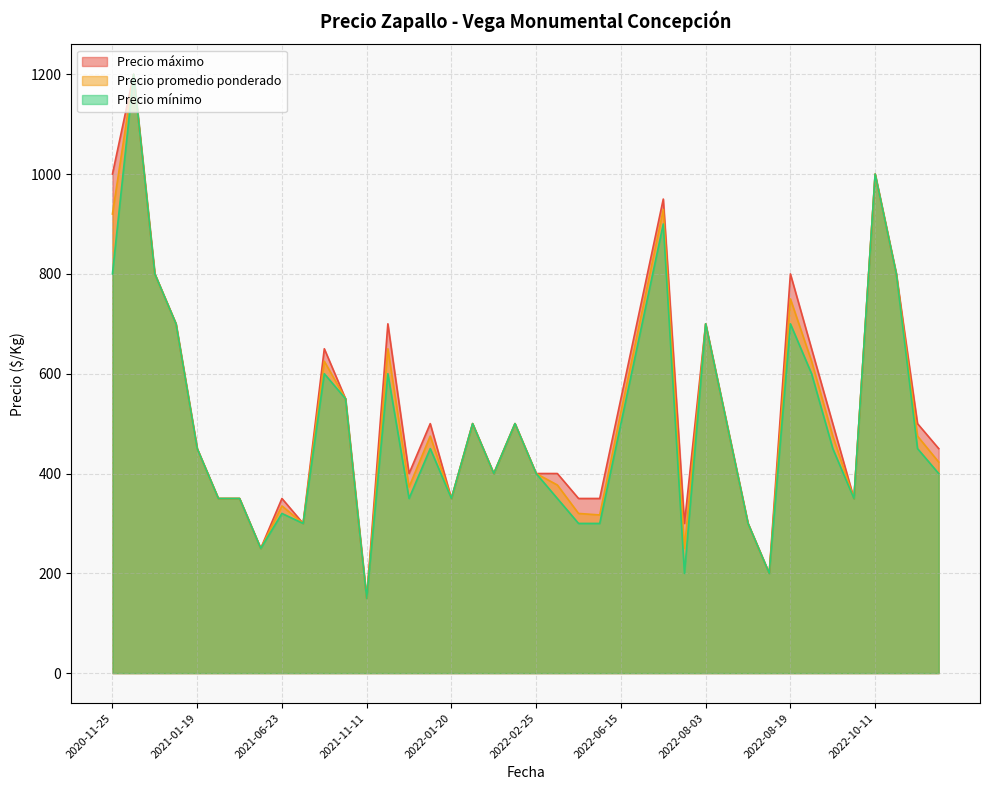

Which has a higher value, 2020-12-02 or 2020-11-25?

2020-11-25